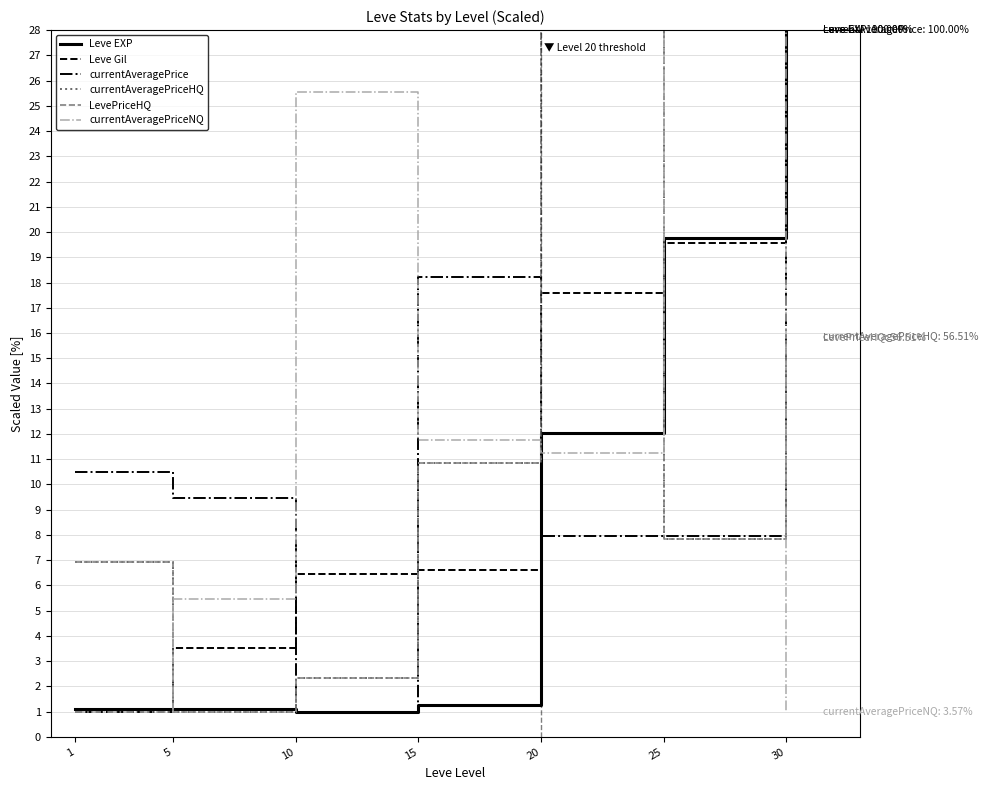

Does the chart have visible grid lines?

Yes